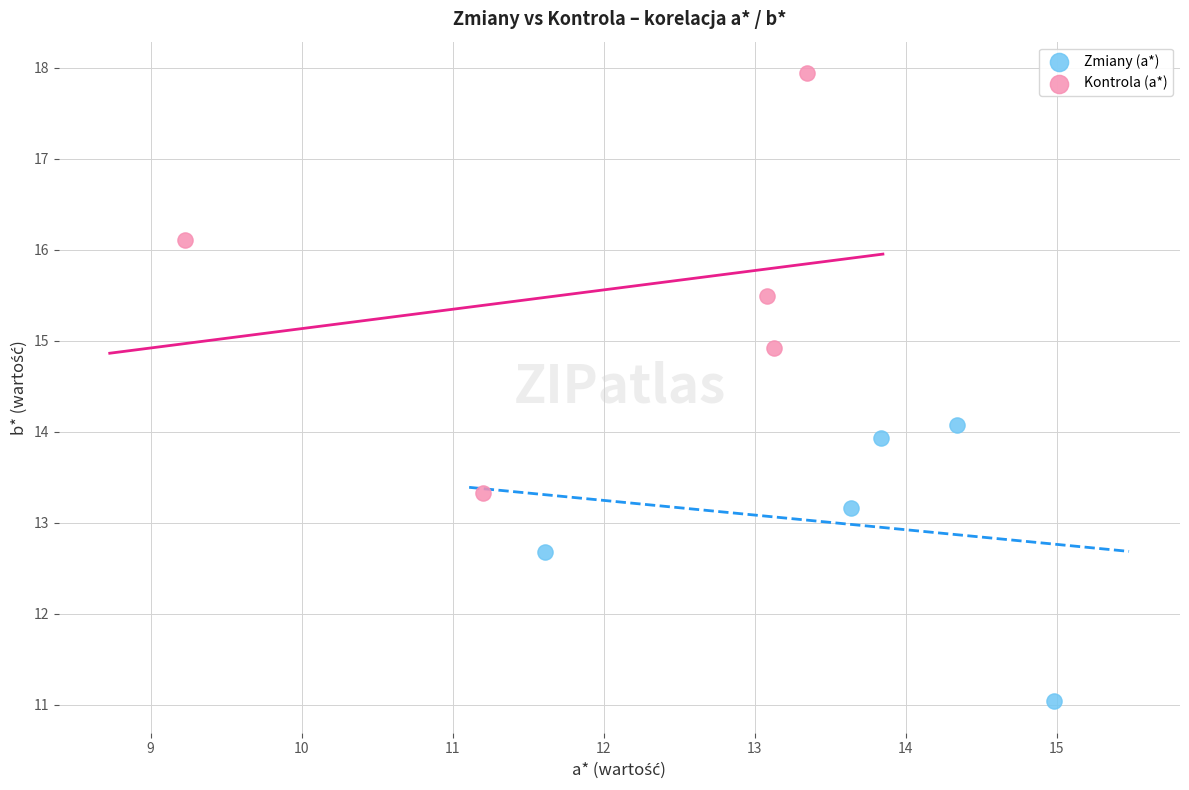

Which series has the largest Y range (max minus min)?

Kontrola (a*)